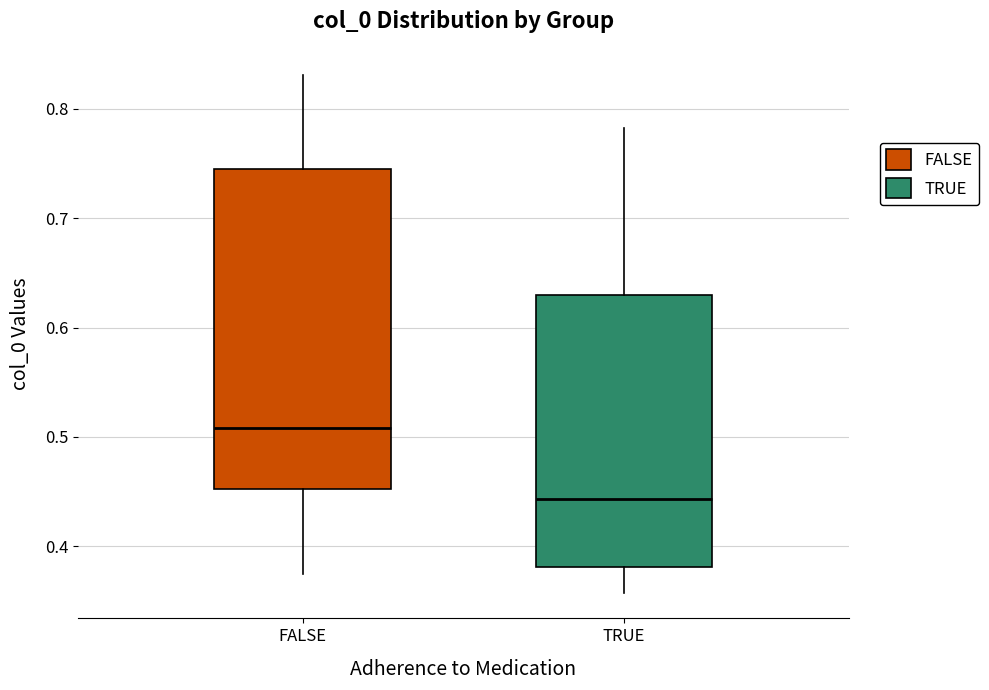

Reading left to right, transcribe this box plot: for each box, give where its median line is, the range the box spans, and where its two whiskers end, as read against the y-axis. The values are not printed on the chart, so give them approximately, as read against the axis.

FALSE: median 0.51, box 0.45 to 0.74, whiskers 0.37 to 0.83
TRUE: median 0.44, box 0.38 to 0.63, whiskers 0.36 to 0.78